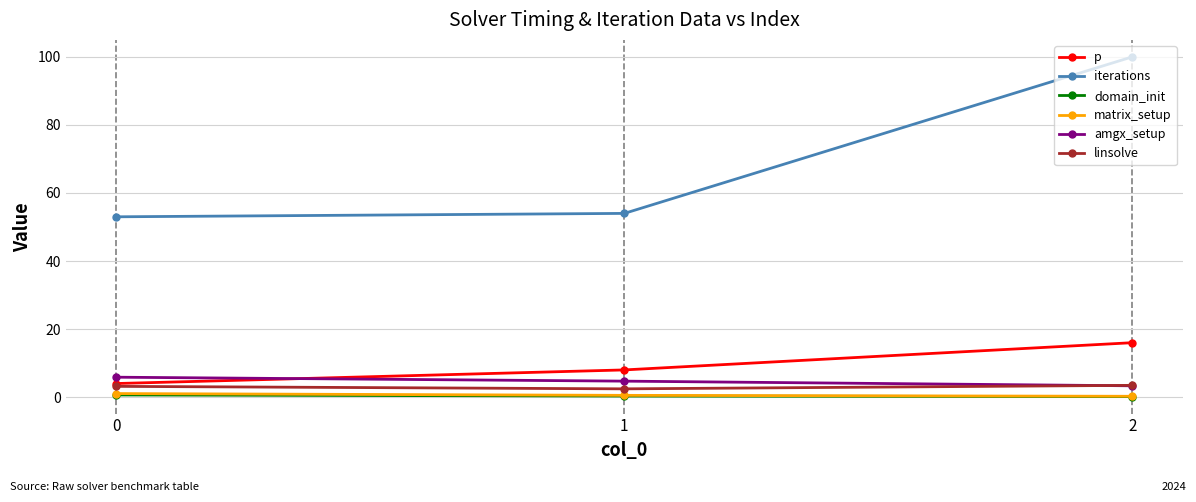

At how many categories does at least one series exceed 15?

3